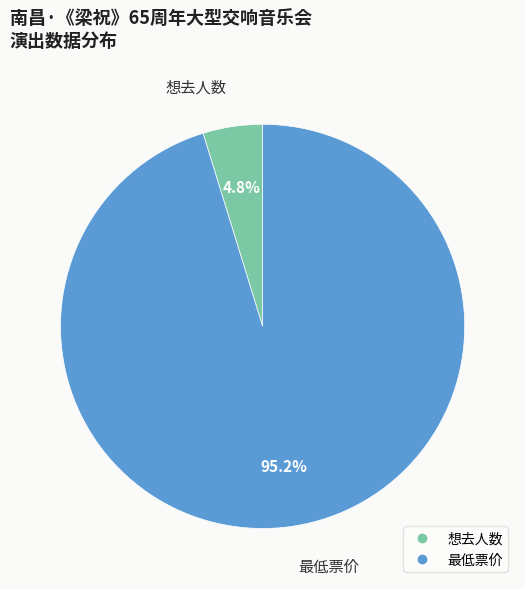

To the nearest percent, what percentage of the pie is 最低票价?

95%